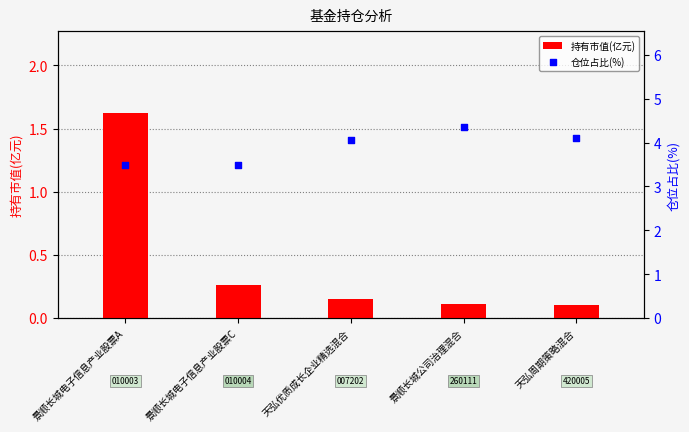

Which series has the largest total across all categories?

仓位占比(%)